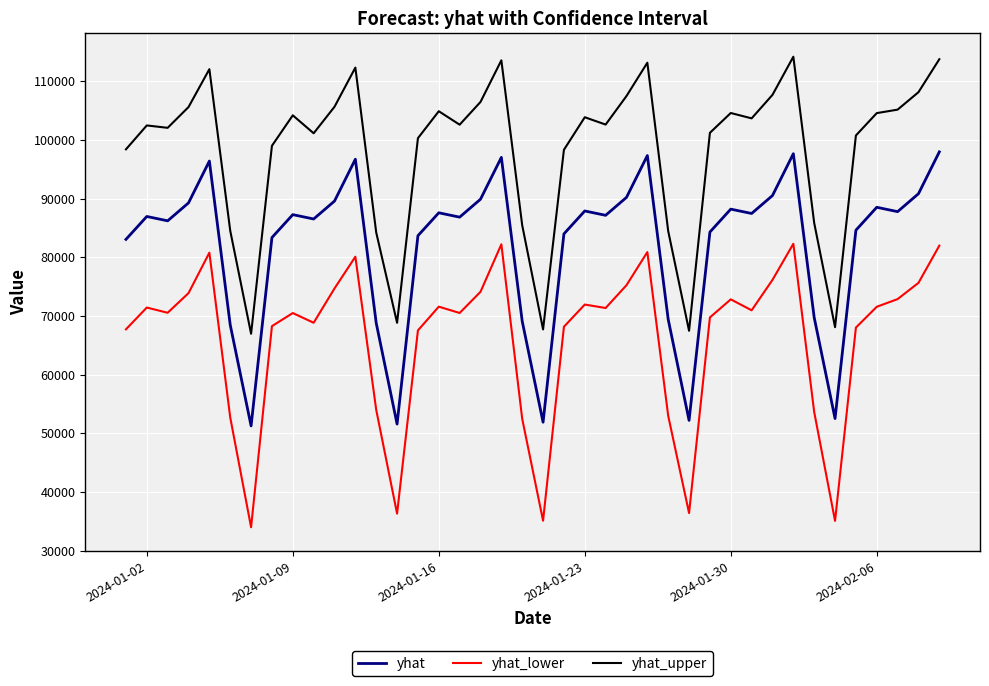

Does the chart have visible grid lines?

Yes